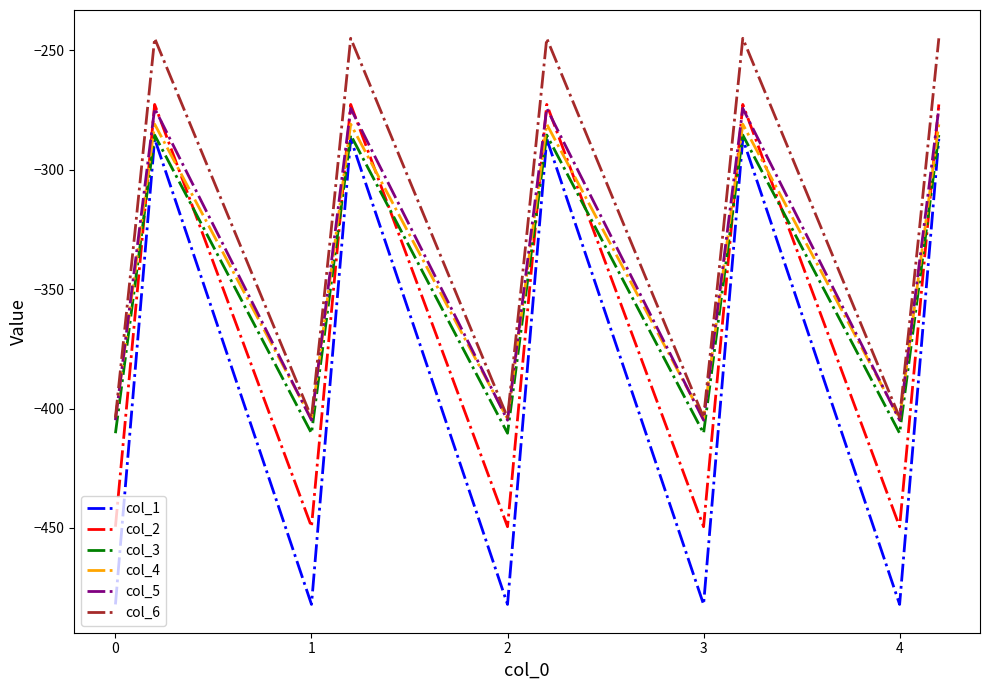

Which series has the widest spread of values?

col_1